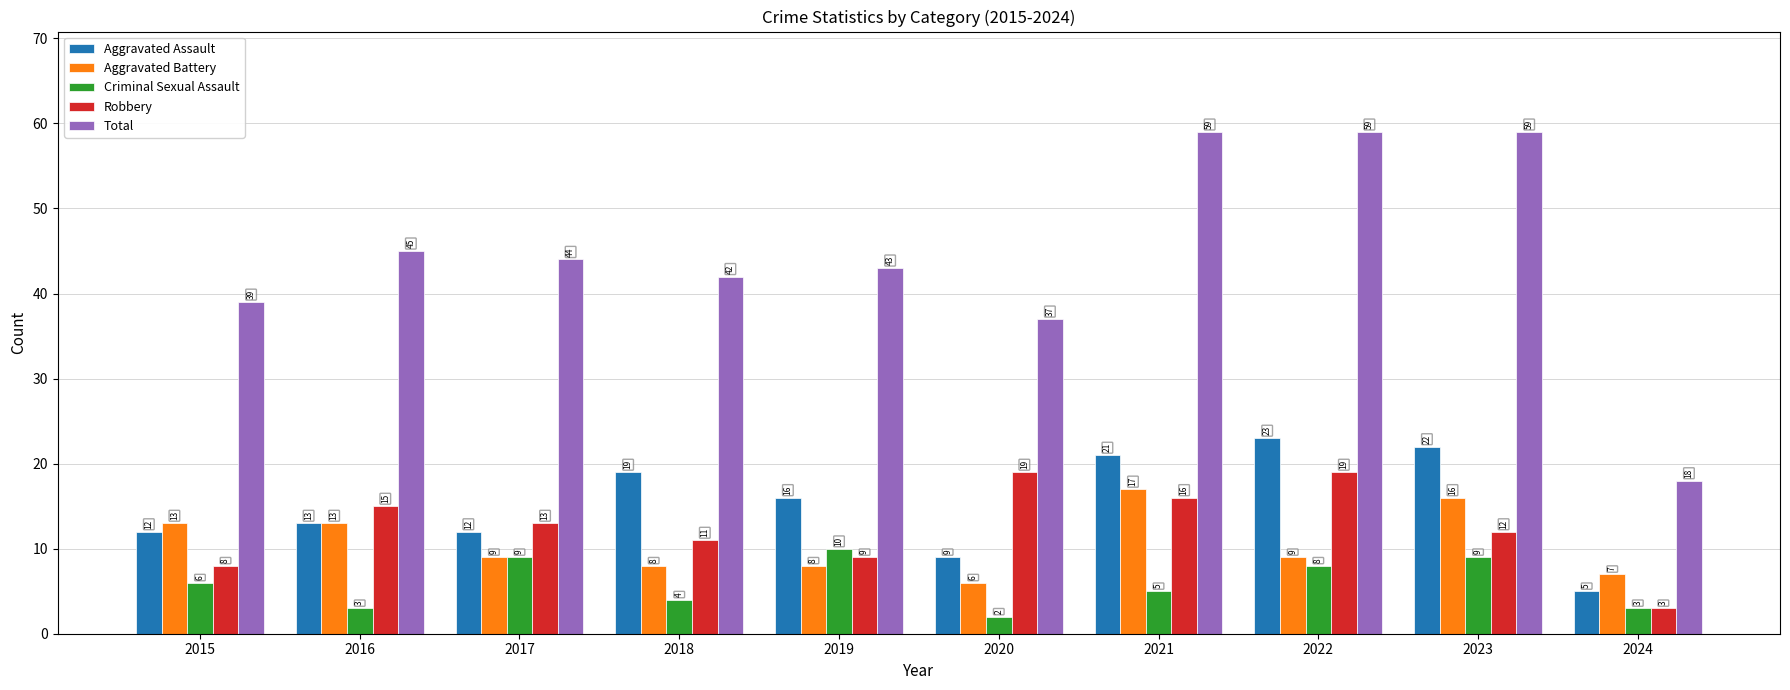

What is the total value across all series at 2018?

84